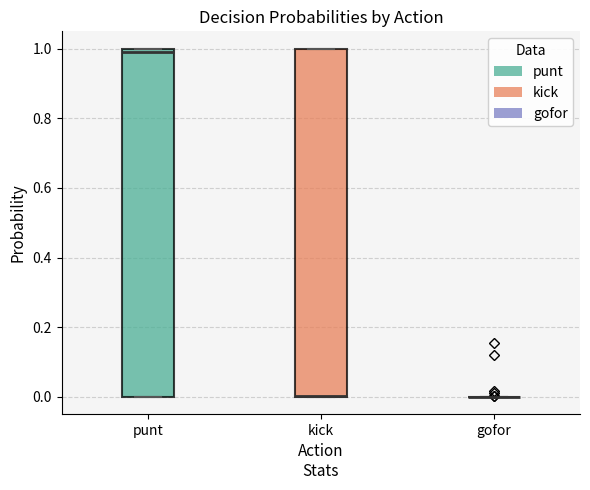

Reading left to right, read every box against the y-axis: the position of its median line, the range the box covers, and the ends of its whiskers. The values are not printed on the chart, so give them approximately, as read against the axis.

punt: median 1 (just below the box's upper edge), box 0 to 1, whiskers 0 to 1
kick: median 0 (drawn on the box's lower edge), box 0 to 1, whiskers 0 to 1
gofor: box collapsed to a line at 0, whiskers 0 to 0